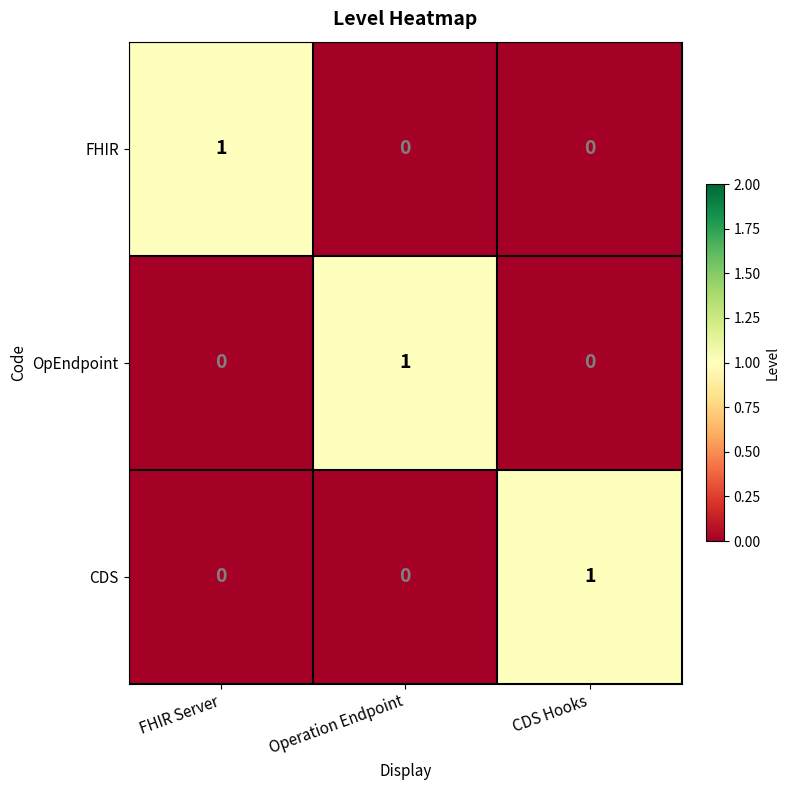

The value of OpEndpoint at CDS Hooks is 0. True or false?

True